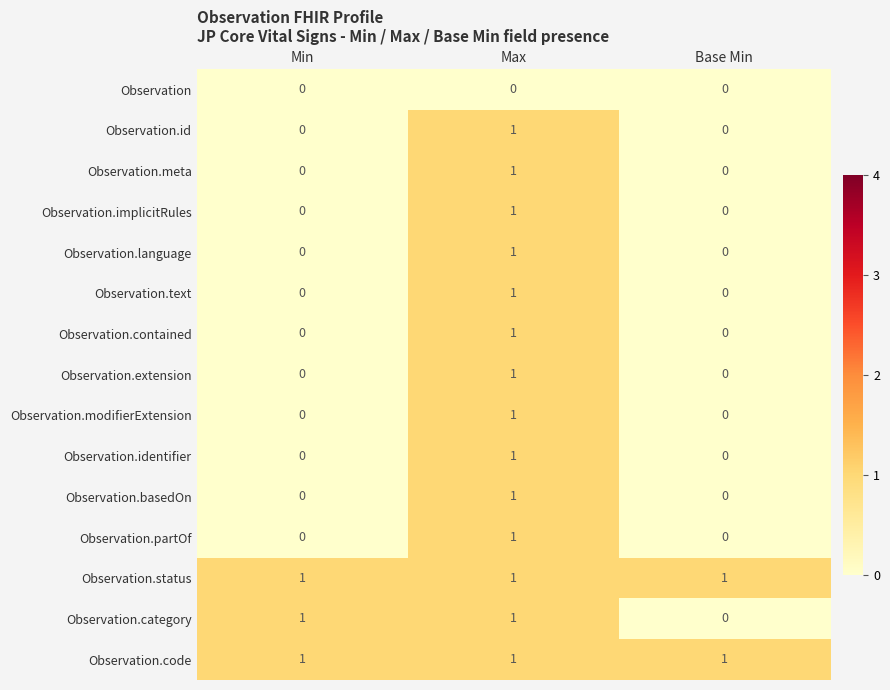

Count the number of categories in the chart.

3